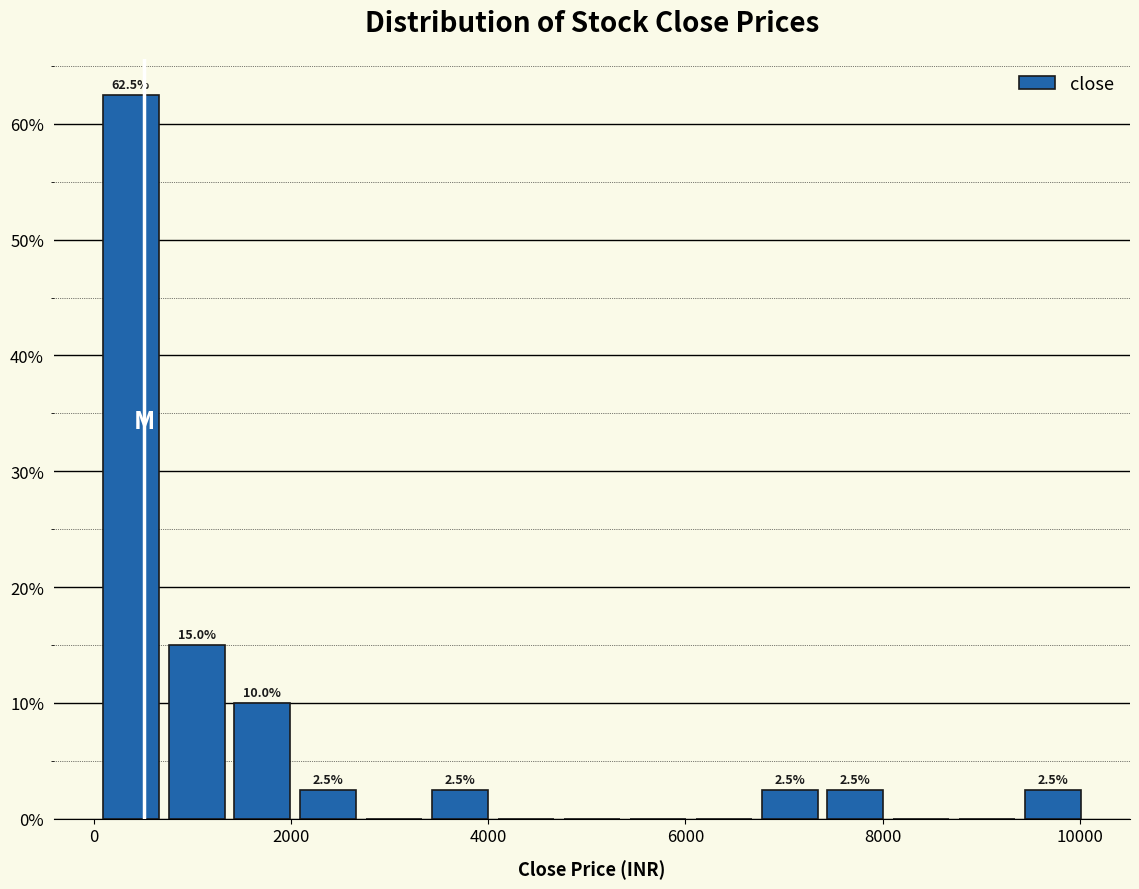

Around what value on the x-axis is the tallest bar? Give the approximate position of its centre, as read against the axis.

400